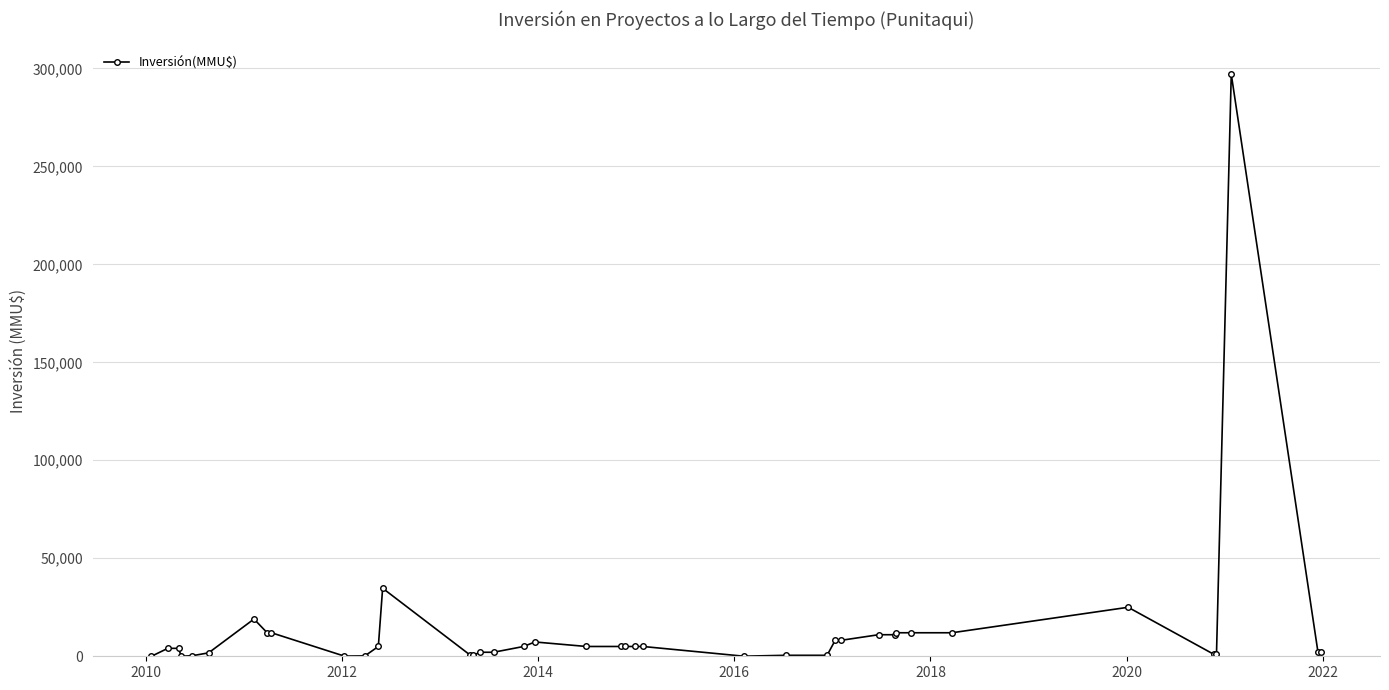

True or false: there are more than 1 points higher than both neighbors.

True